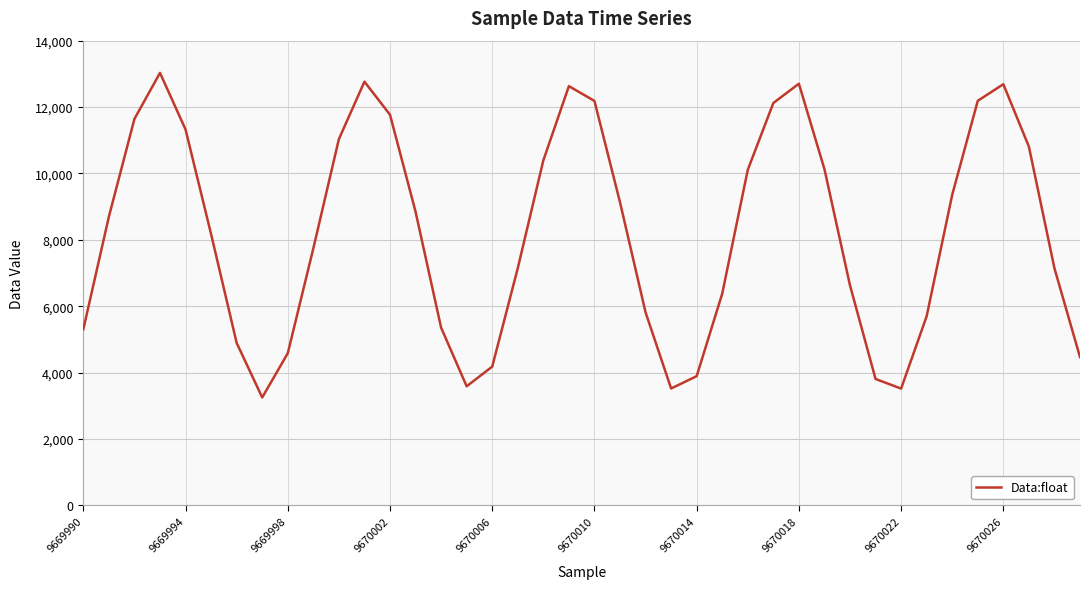

What is the difference between the maximum and minimum values?

9777